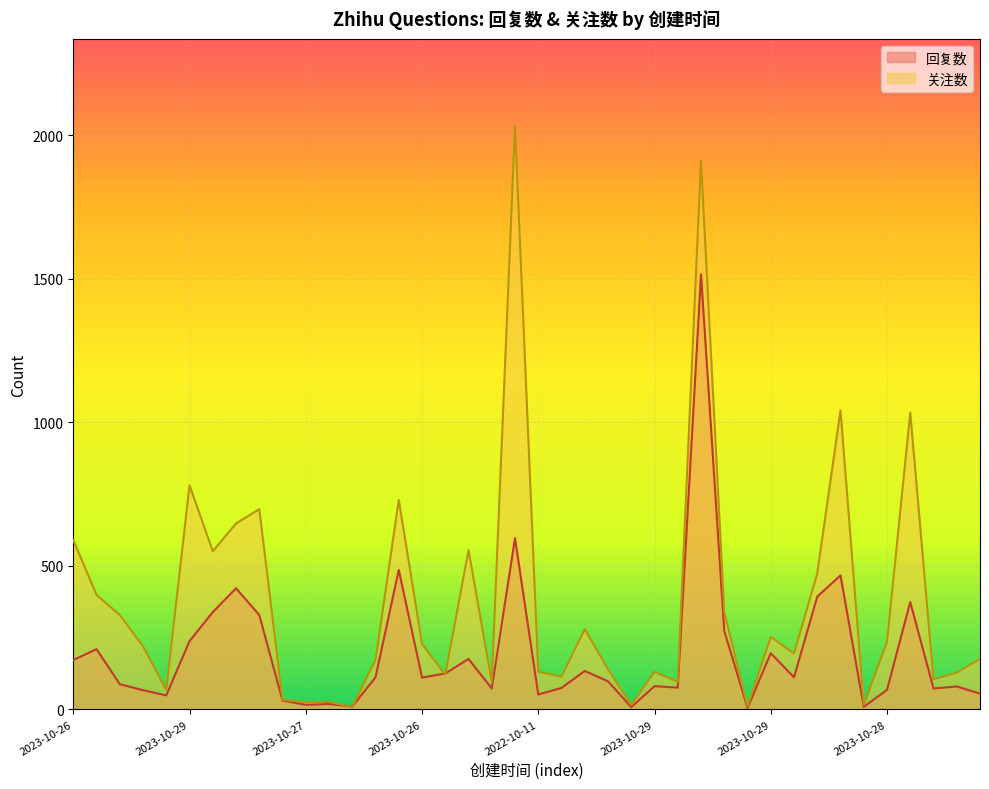

What are all the series names shown in the legend?

回复数, 关注数